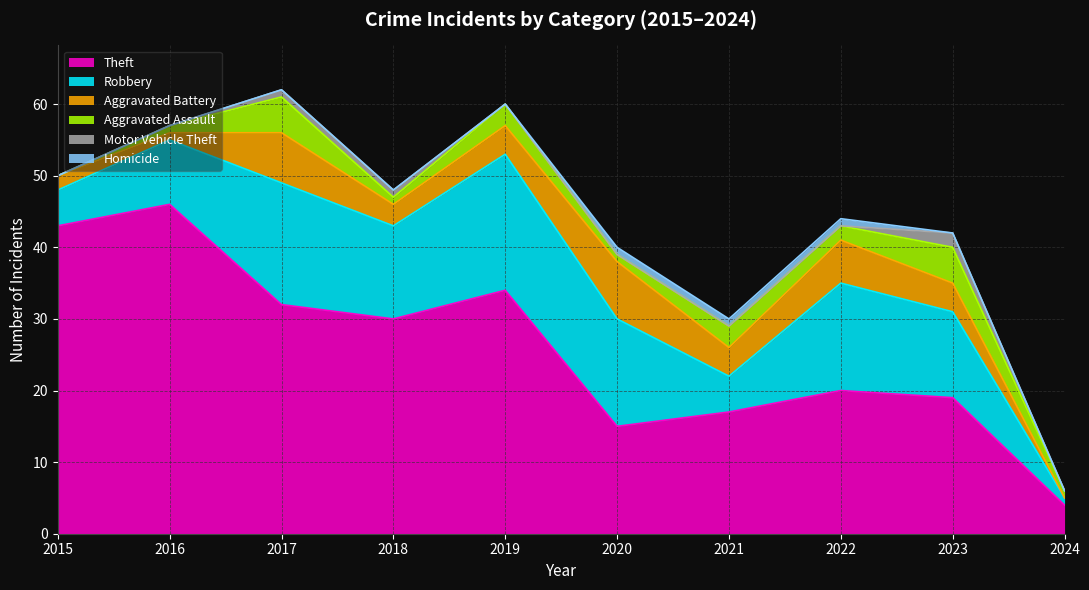

True or false: Motor Vehicle Theft and Robbery cross at least once.

False